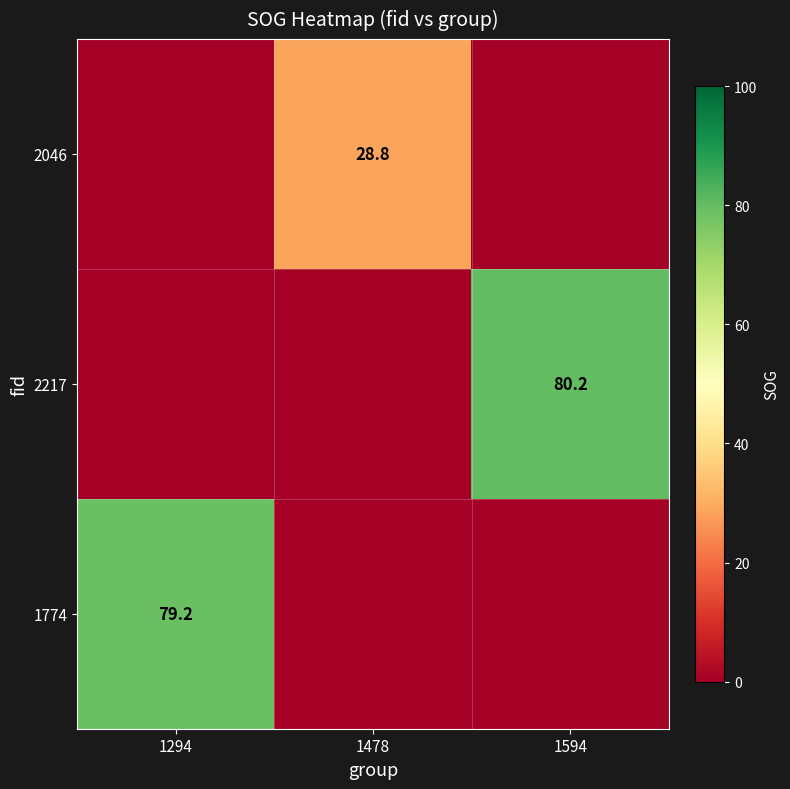

What is the maximum value for 1774?

79.2